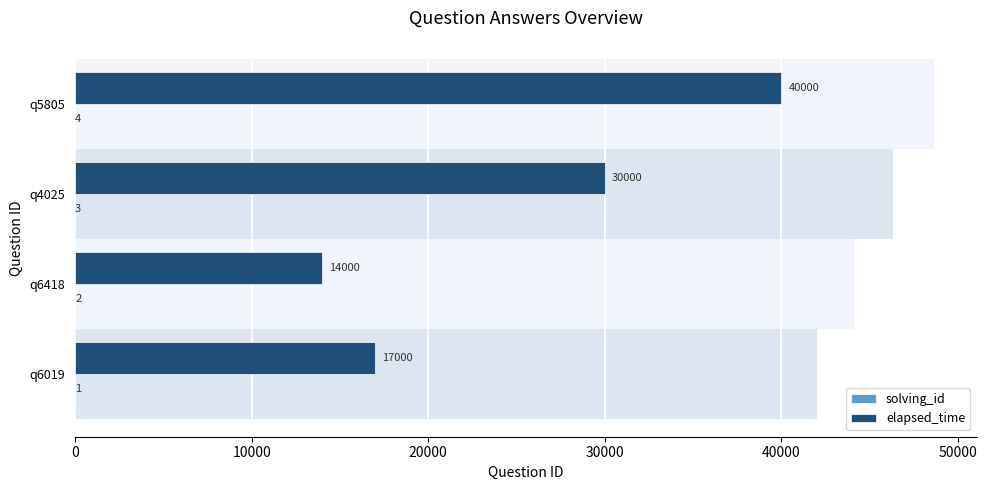

Reading left to right, transcribe all the data shown in this chart.

solving_id: 1	2	3	4
elapsed_time: 17000	14000	30000	40000